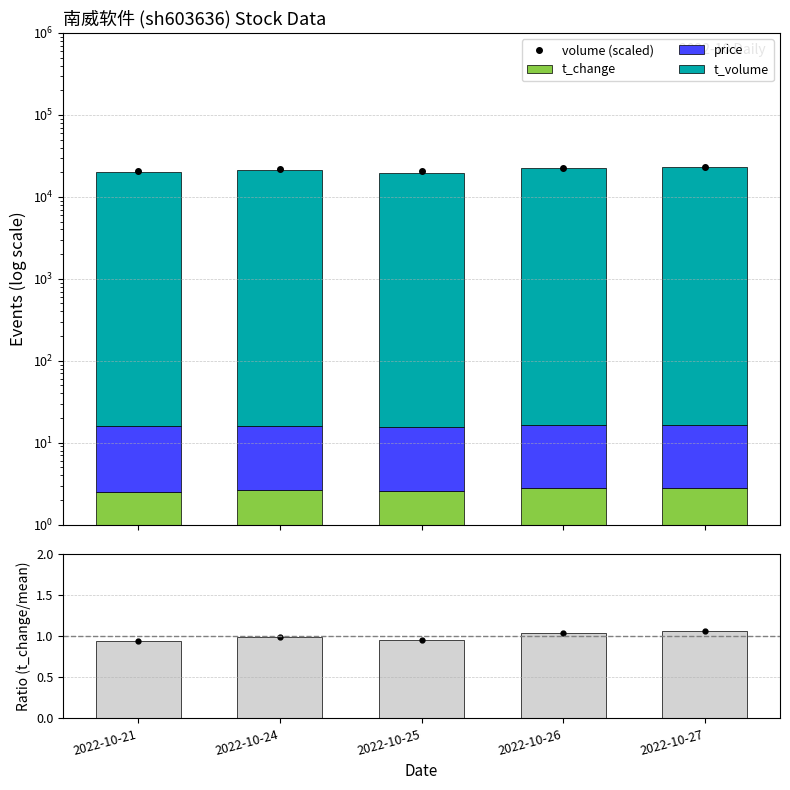

Reading left to right, transcribe all the data shown in this chart.

volume (scaled): 2022-10-21=20778.2	2022-10-24=21633.0	2022-10-25=20877.5	2022-10-26=22757.0	2022-10-27=23256.6
t_change: 2022-10-21=2.5	2022-10-24=2.6	2022-10-25=2.5	2022-10-26=2.8	2022-10-27=2.8
price: 2022-10-21=13.7	2022-10-24=13.5	2022-10-25=13.2	2022-10-26=13.7	2022-10-27=13.8
t_volume: 2022-10-21=20312.0	2022-10-24=21213.0	2022-10-25=19801.0	2022-10-26=22340.0	2022-10-27=23240.0
ratio points: 2022-10-21=0.9	2022-10-24=1.0	2022-10-25=1.0	2022-10-26=1.0	2022-10-27=1.1
t_change / mean: 2022-10-21=0.9	2022-10-24=1.0	2022-10-25=1.0	2022-10-26=1.0	2022-10-27=1.1